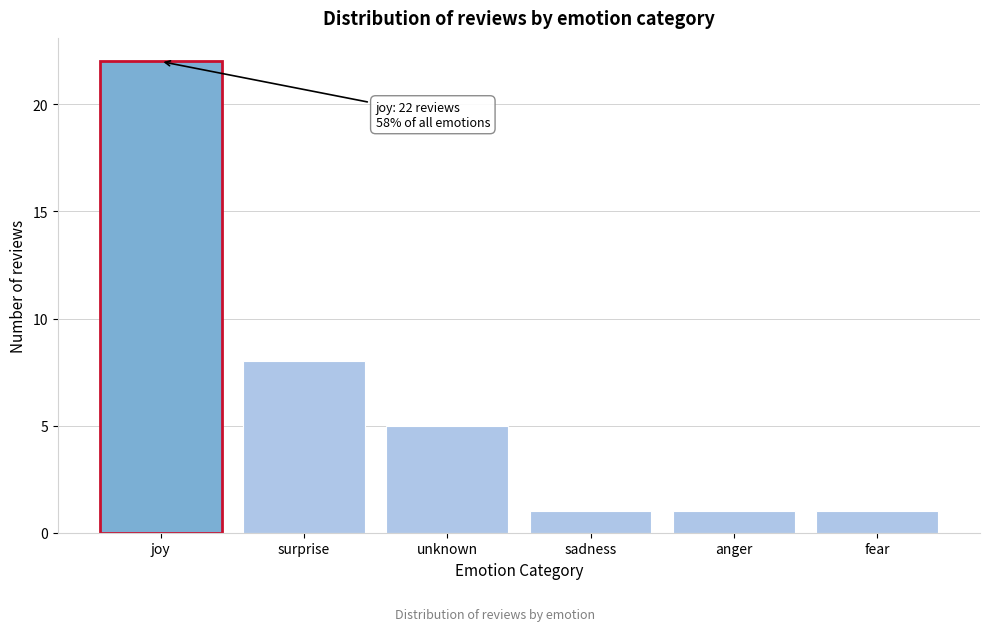

Reading left to right, extract all data points from this chart.

22	8	5	1	1	1